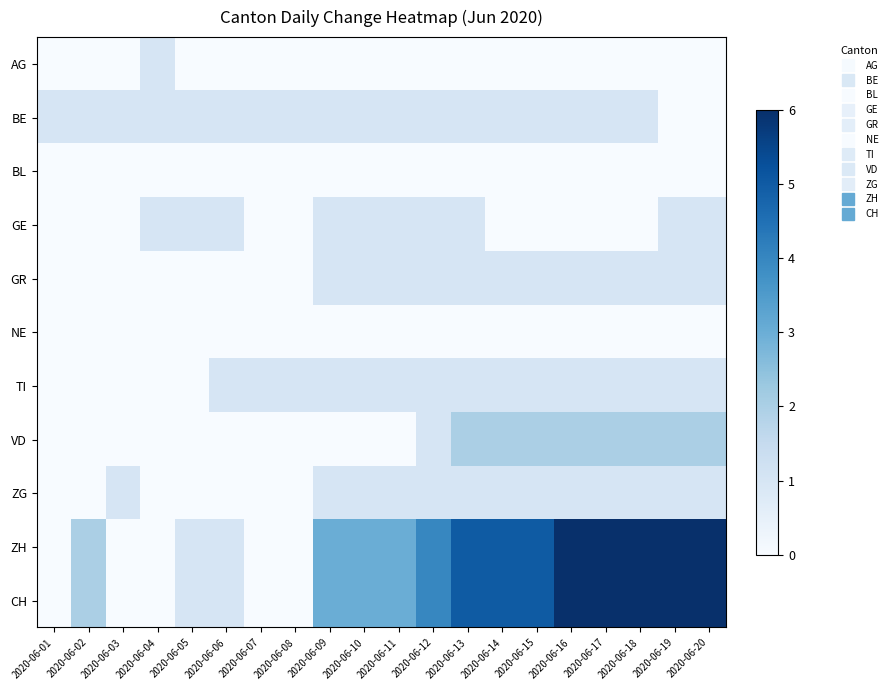

Rank the series by their maximum value, from highest to lowest.

ZH, CH, VD, AG, BE, GE, GR, TI, ZG, BL, NE